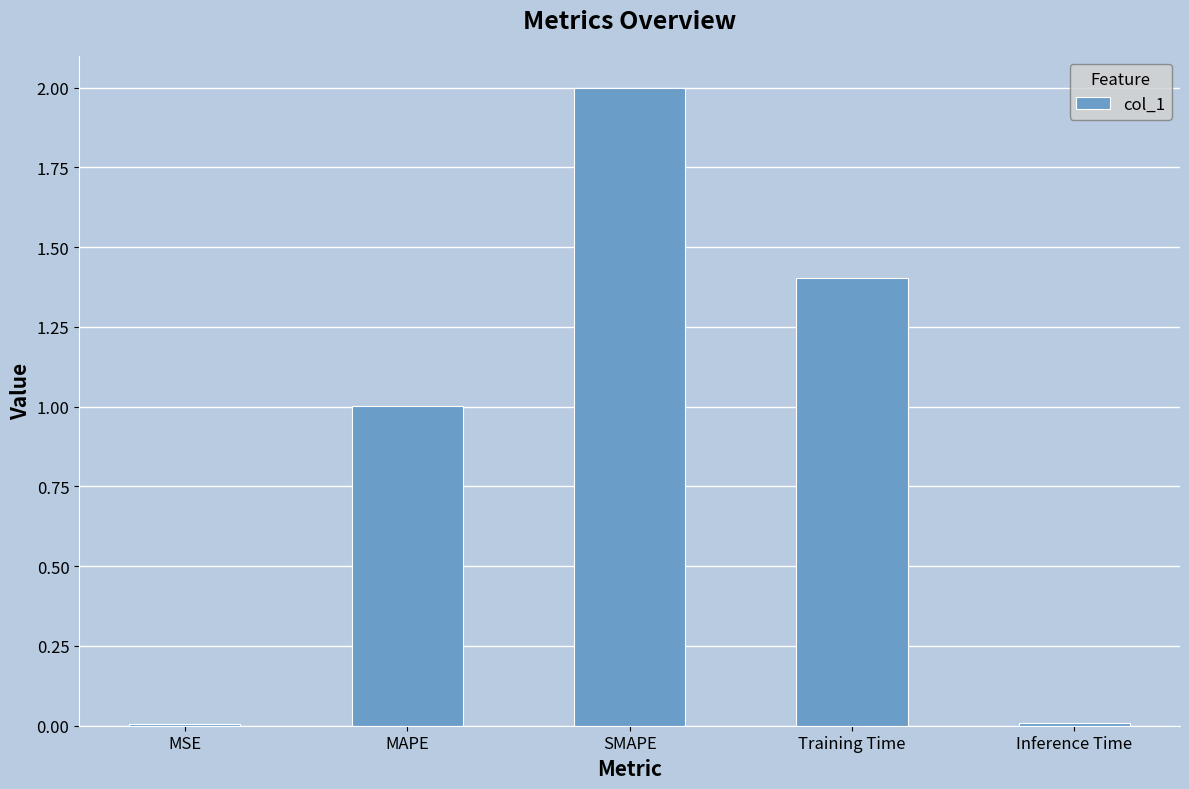

What is the average value?

0.9